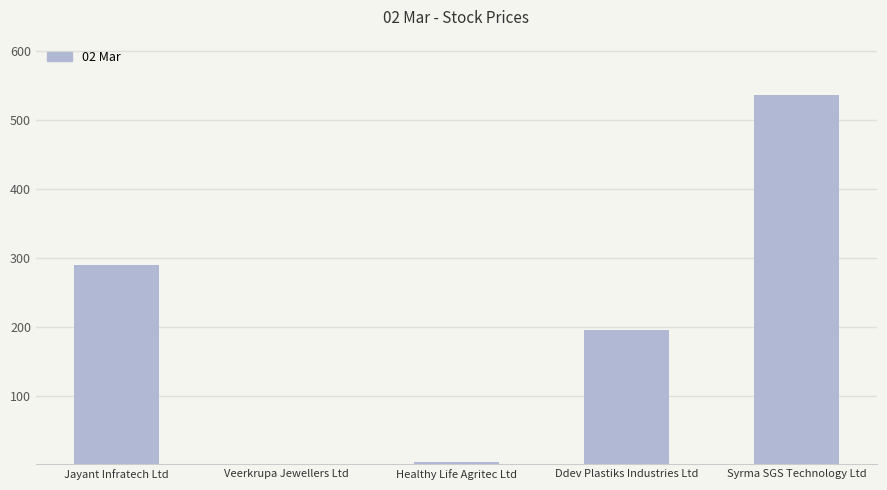

Where is the data nearest to the value 268?

Jayant Infratech Ltd